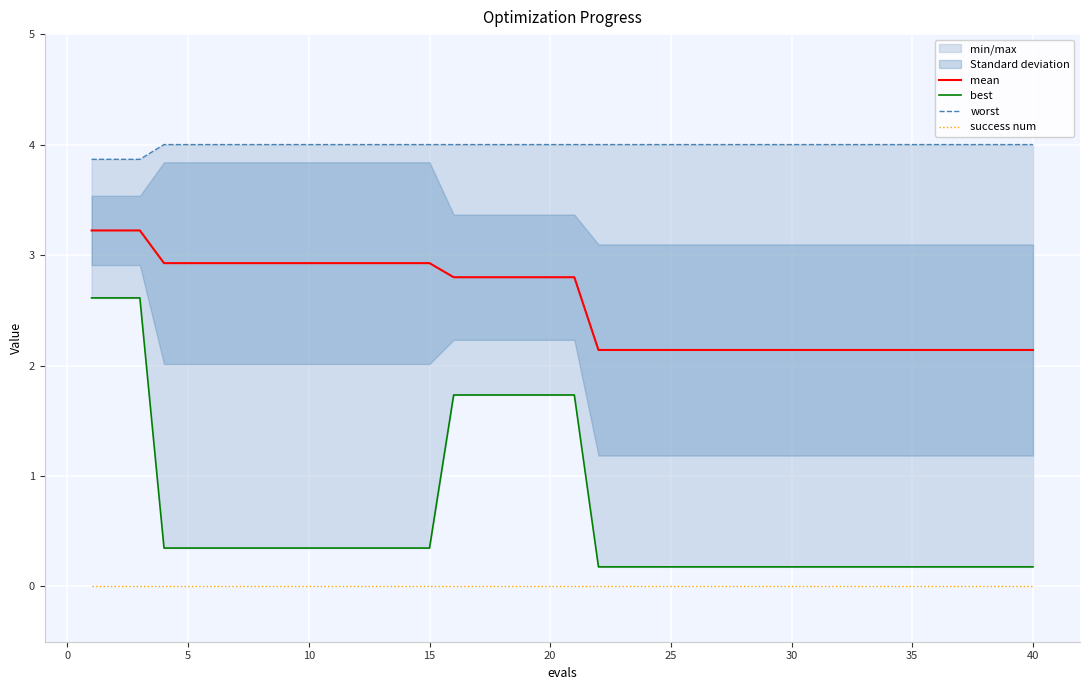

True or false: best has more than 0 interior local peaks.

False